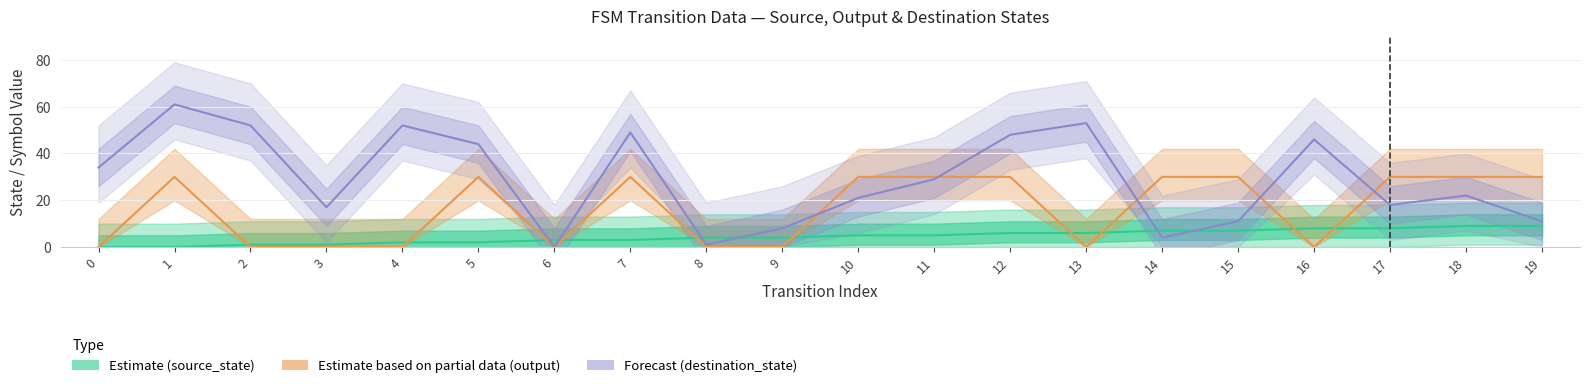

How many times do Forecast (destination_state) and Estimate based on partial data (output) cross each other?

5